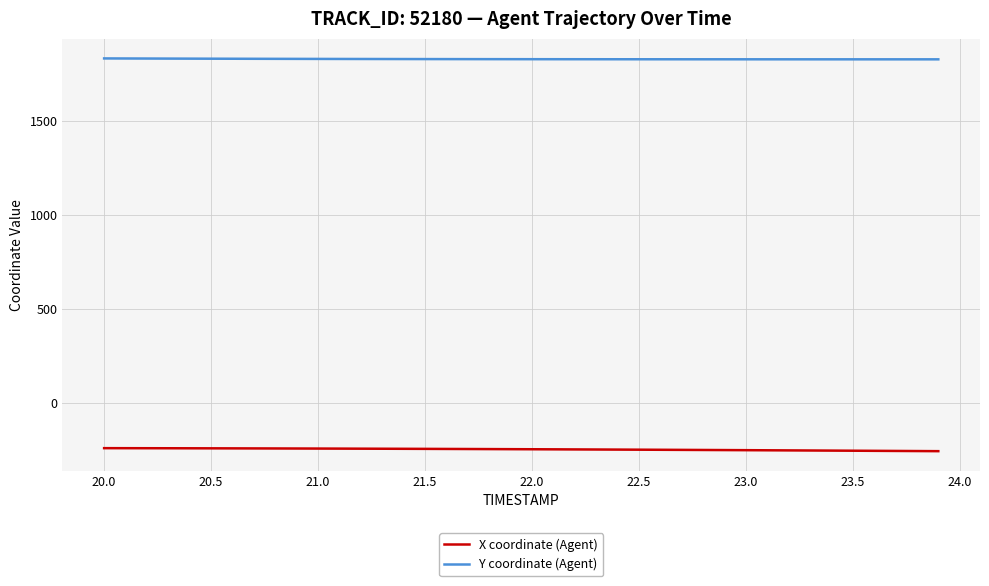

How many lines are shown in the chart?

2